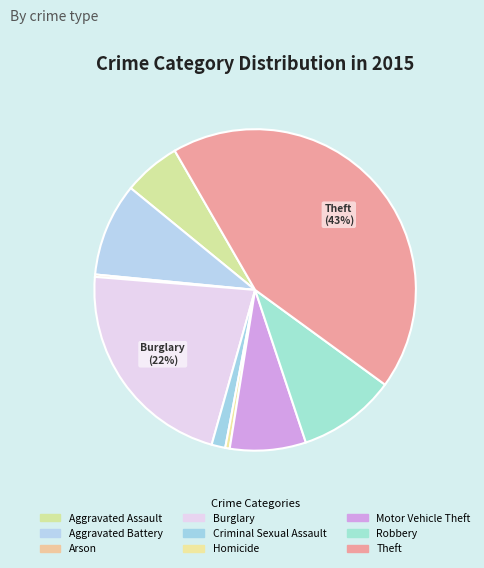

How many segments does this pie chart have?

9